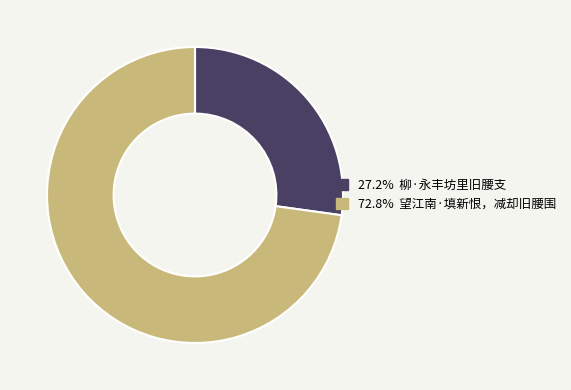

How many slices are in this pie chart?

2